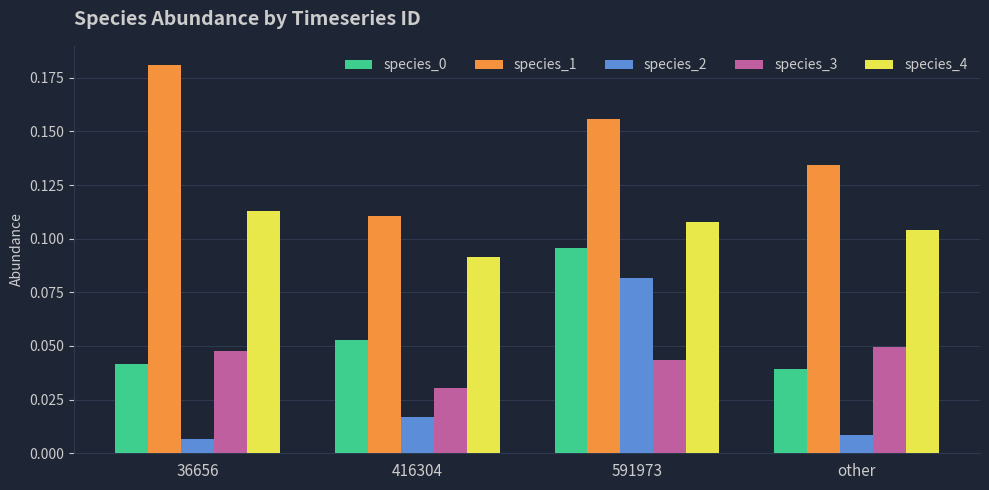

Rank the categories by species_0 value from highest to lowest.

591973, 416304, 36656, other